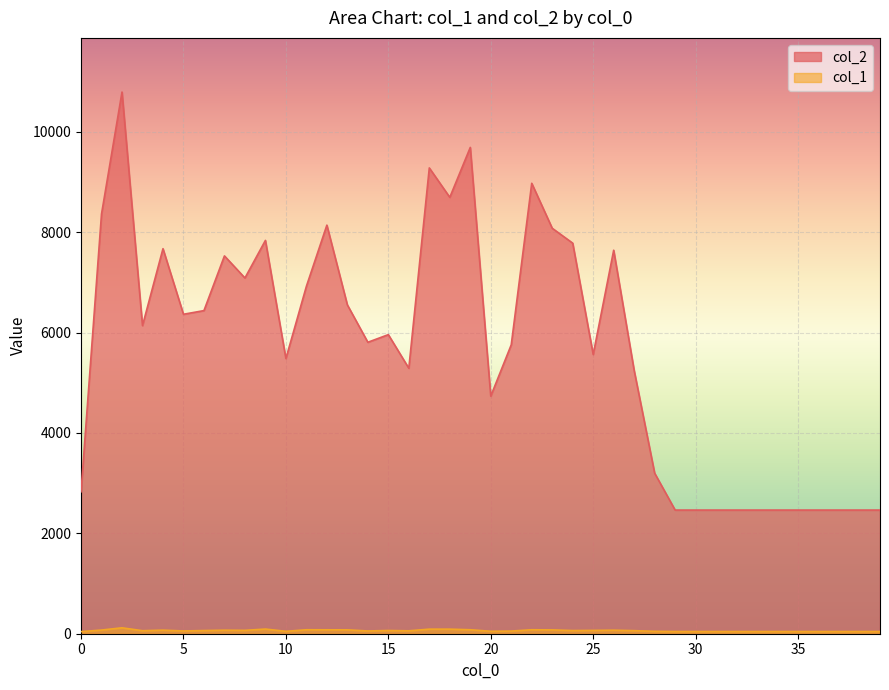

True or false: col_2 and col_1 intersect in this chart.

False